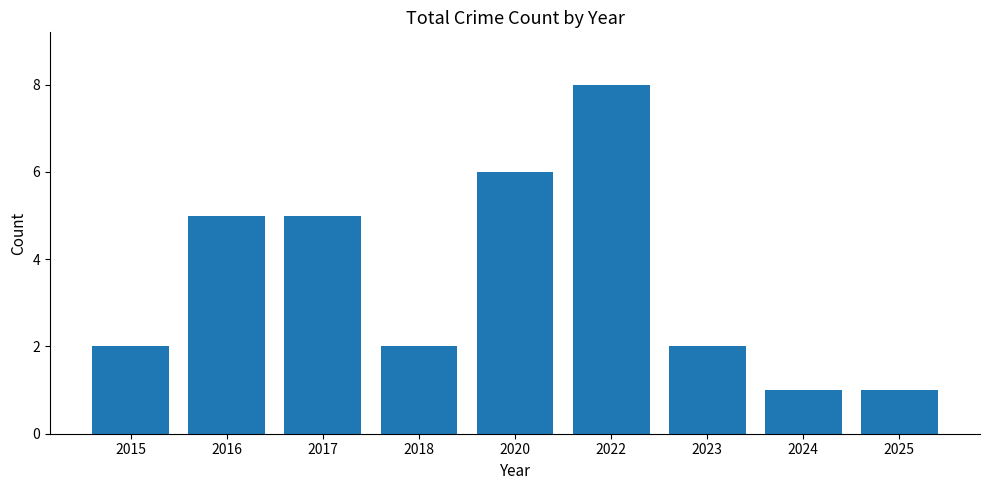

What is the maximum value shown in the chart?

8